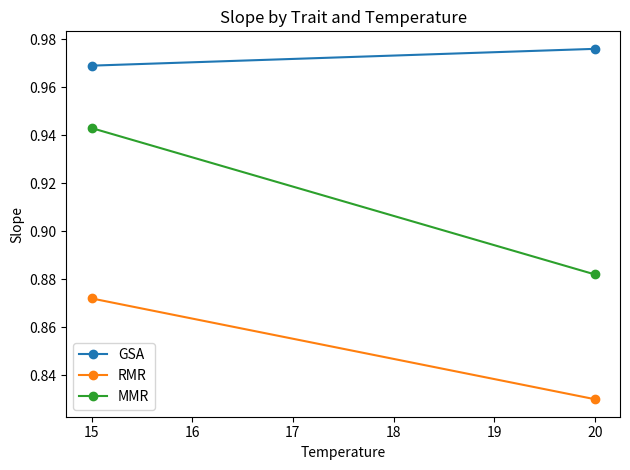

Does the chart have visible grid lines?

No